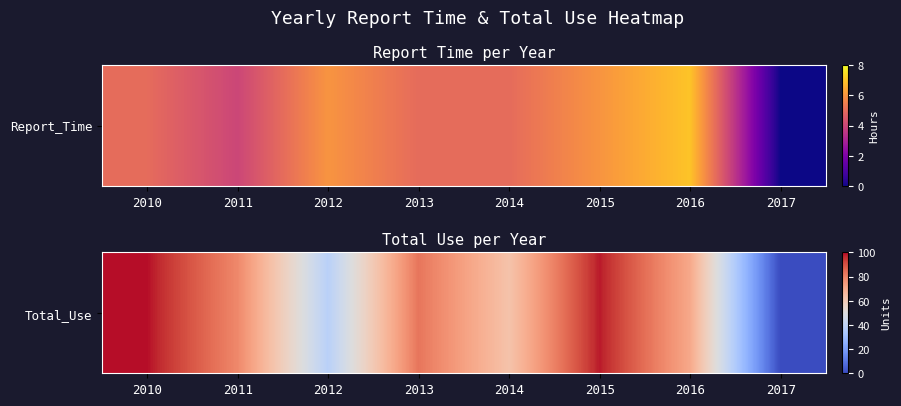

What is the difference between the second highest and second lowest values?

60